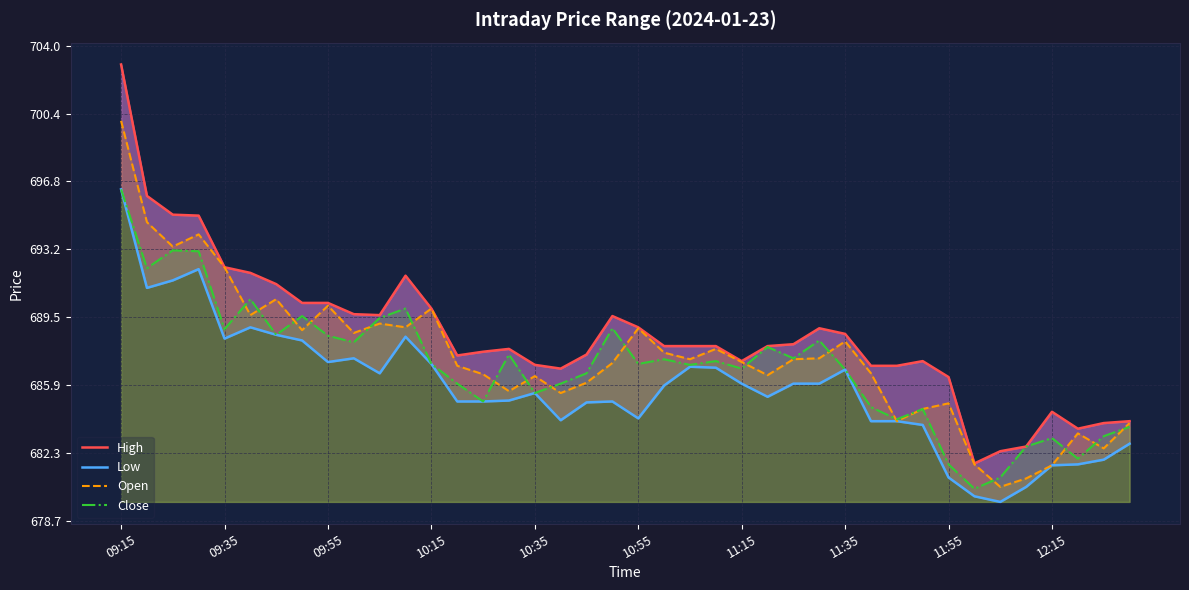

True or false: Close has more than 0 points higher than both neighbors.

True